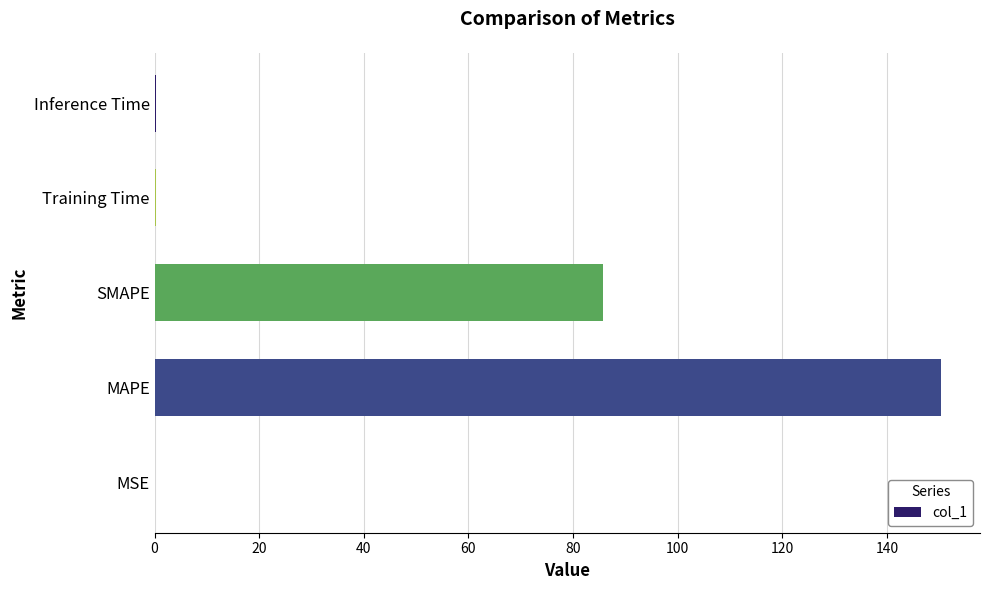

What is the sum of the values at MAPE and SMAPE?

236.1